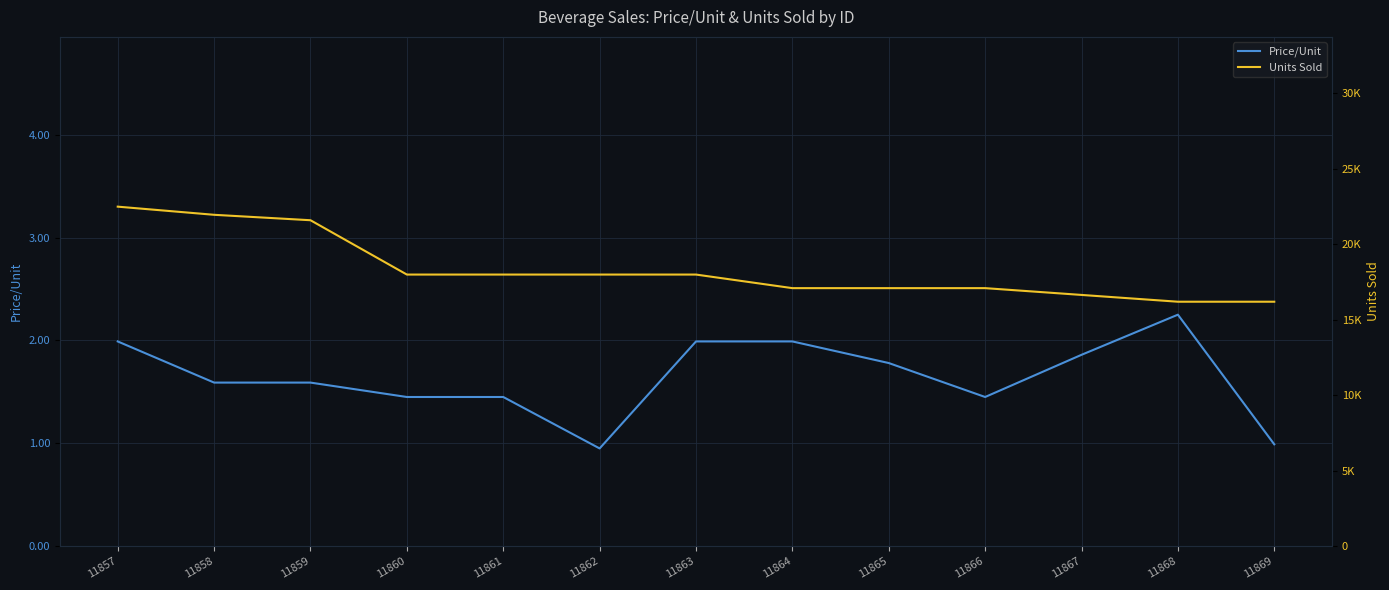

Which has a higher value, 11868 or 11865?

11868